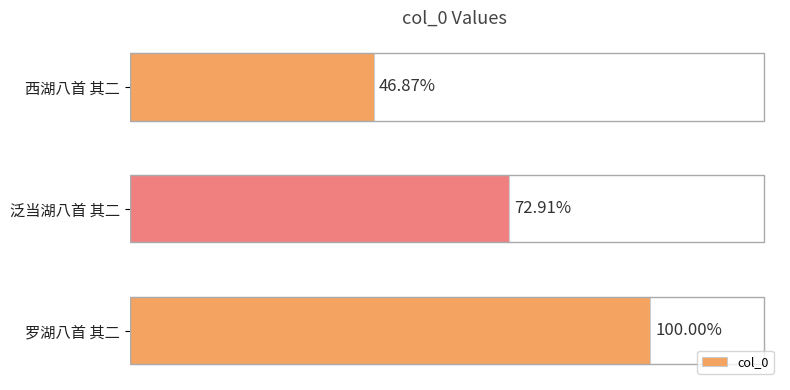

Are the bars horizontal?

Yes